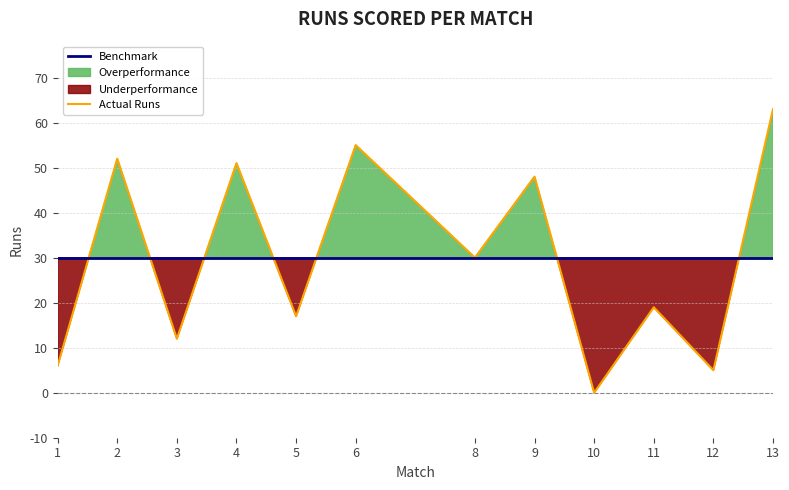

What is the difference between the maximum and second lowest values in the Actual Runs series?

58